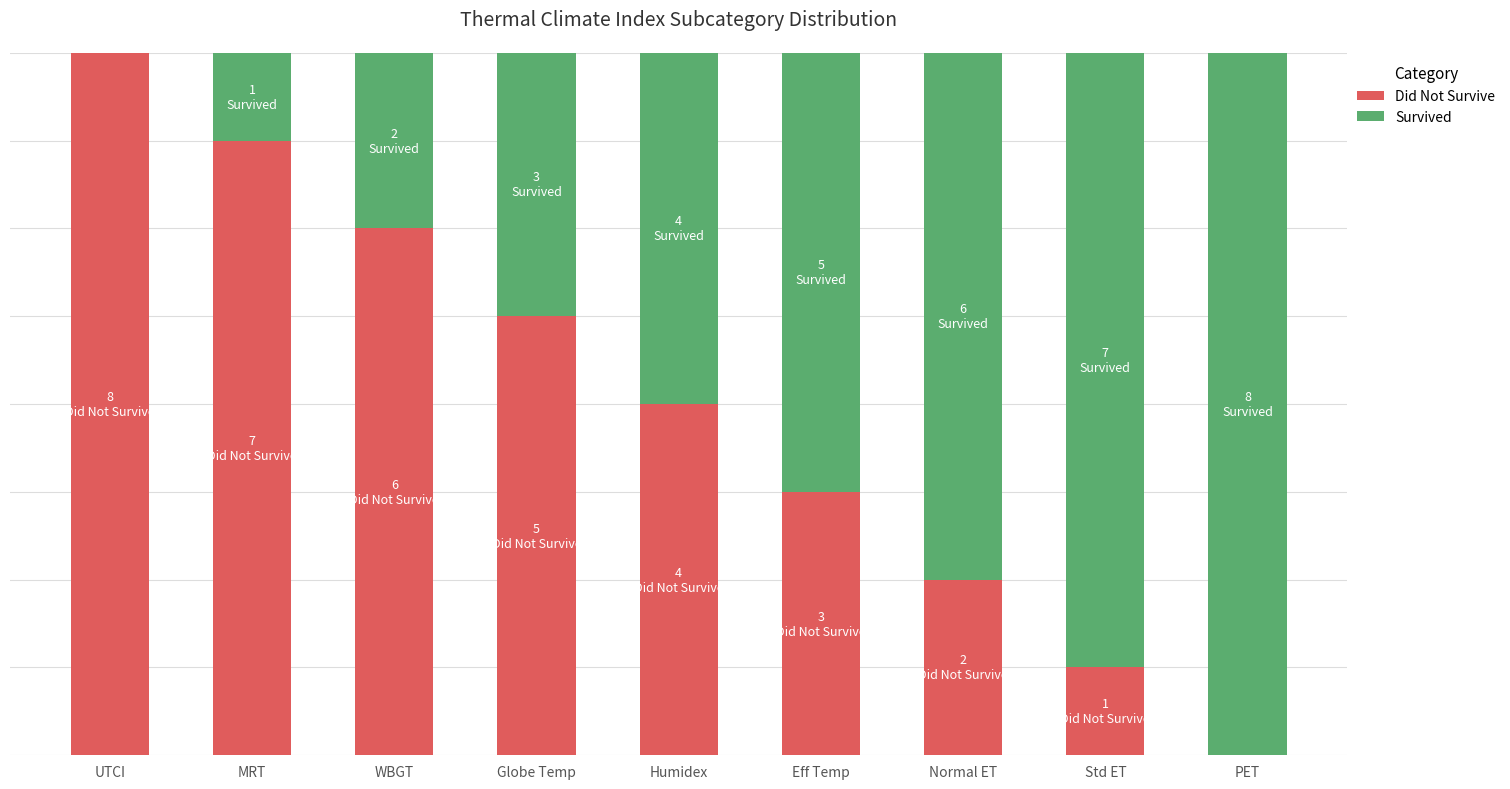

Where does the Survived series first go above 4?

Eff Temp